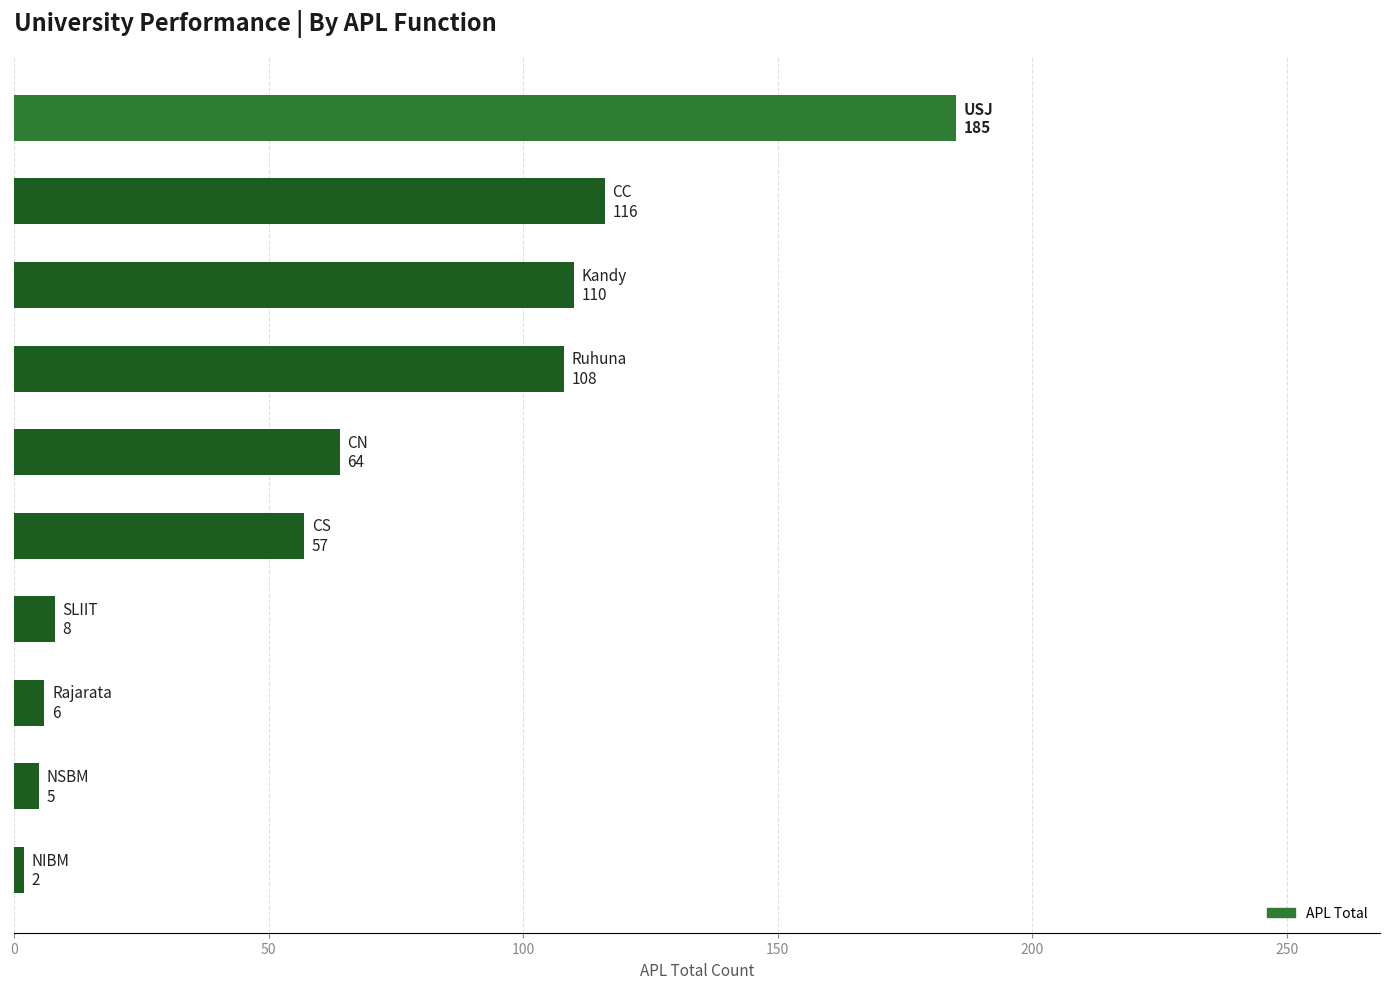

What is the difference between the second highest and minimum values?

114